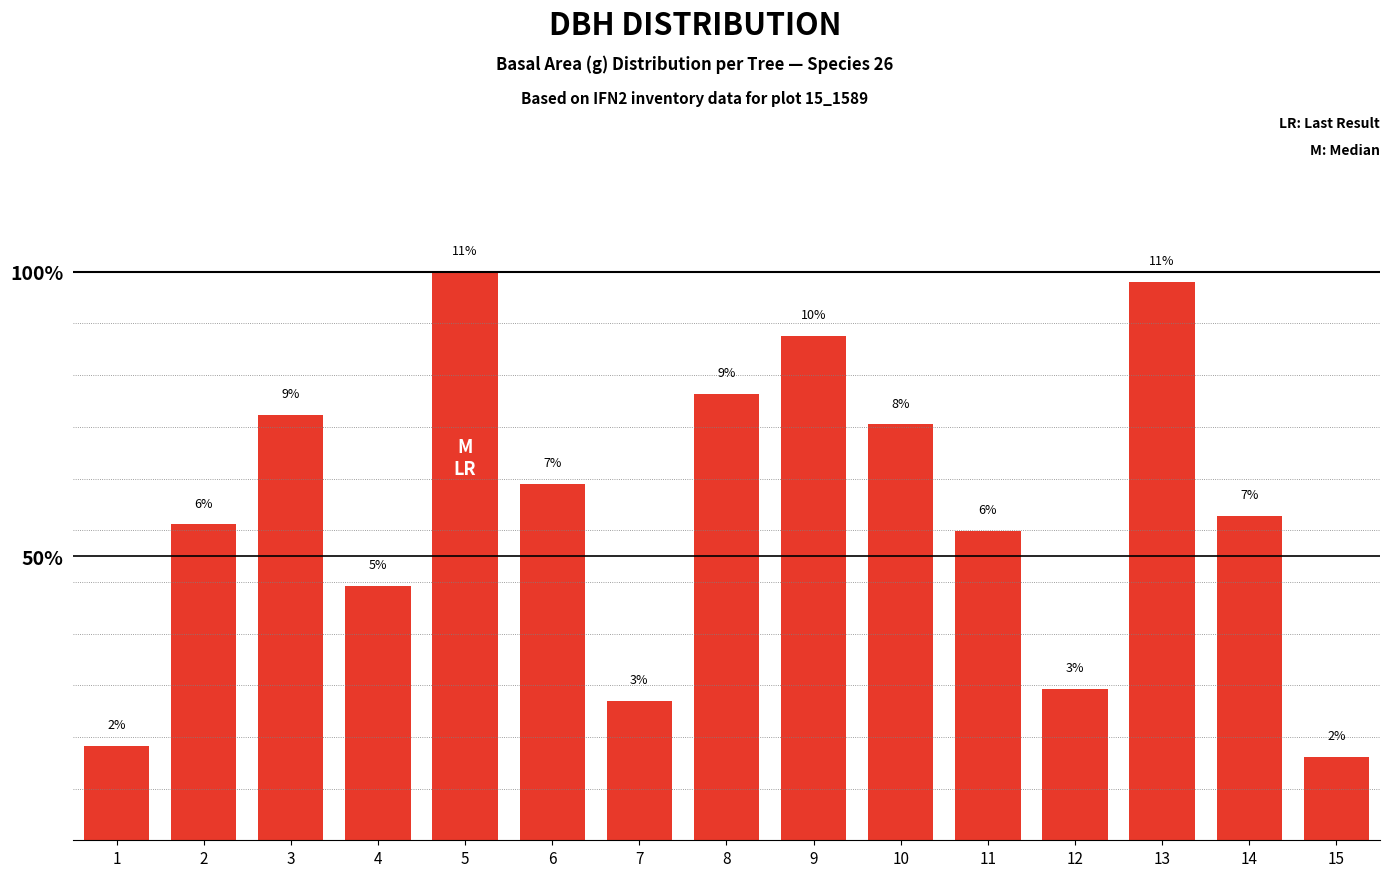

Are the bars grouped side by side (vs. stacked)?

No